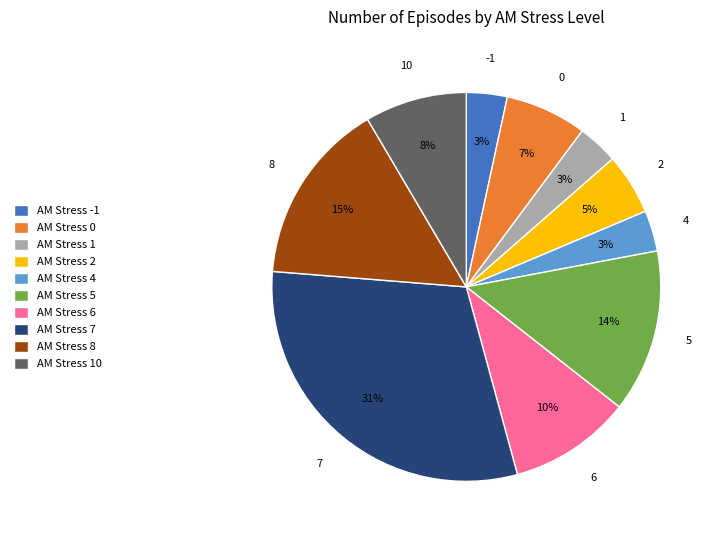

True or false: AM Stress 4 accounts for 18% of the total.

False